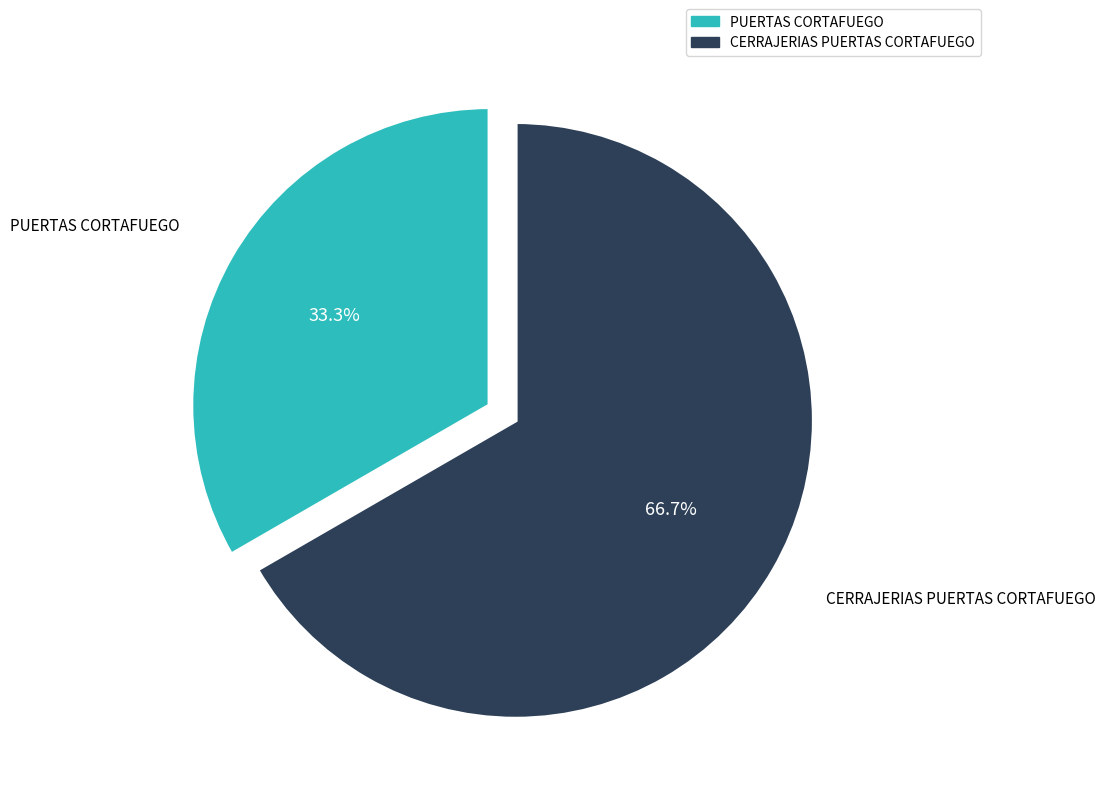

What percentage do PUERTAS CORTAFUEGO and CERRAJERIAS PUERTAS CORTAFUEGO together represent?

100.0%